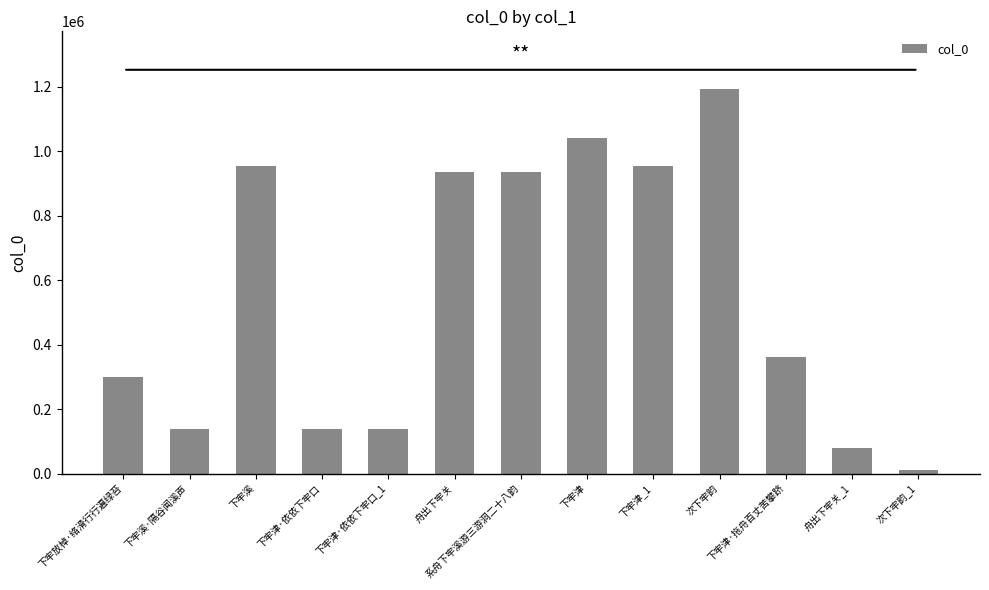

At which label is the value closest to 602103?

下牢津·拖舟百丈苦攀跻